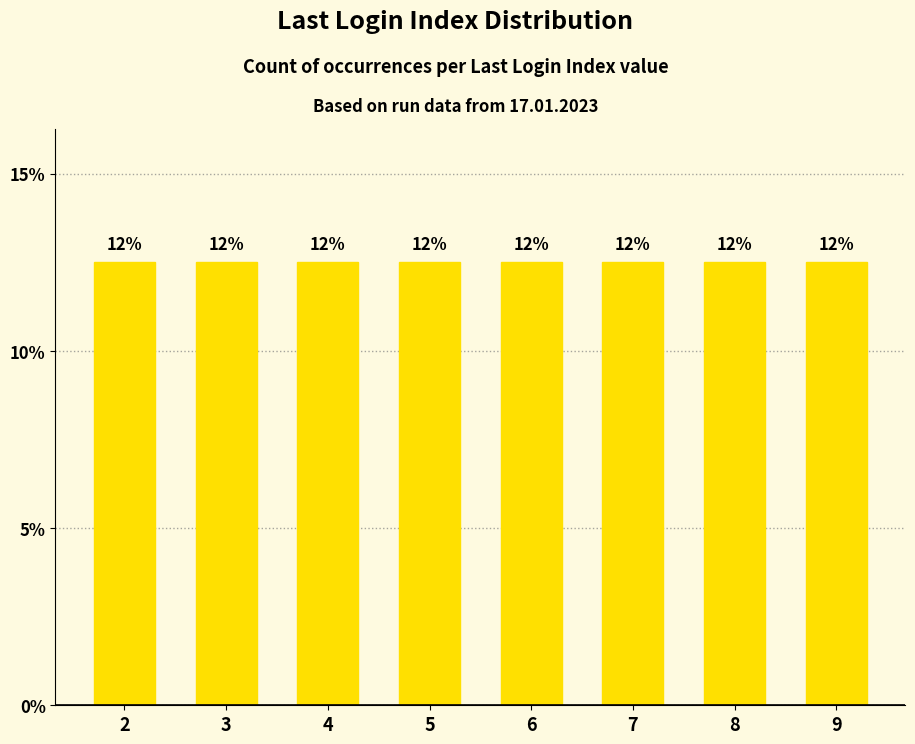

The value at 31 is 2. True or false?

False